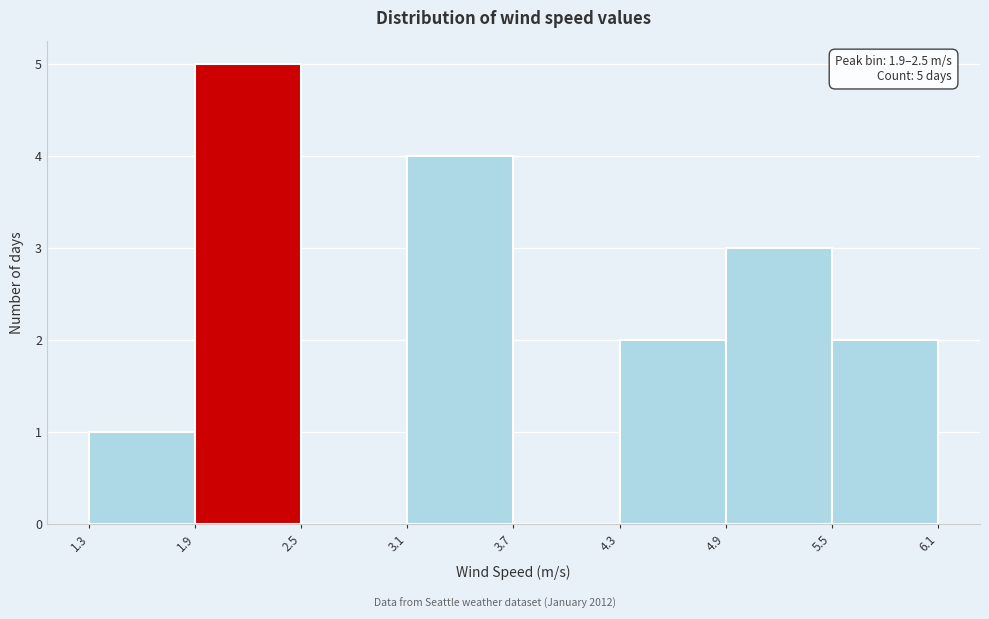

Which range on the x-axis has the tallest bar?

1.9 to 2.5